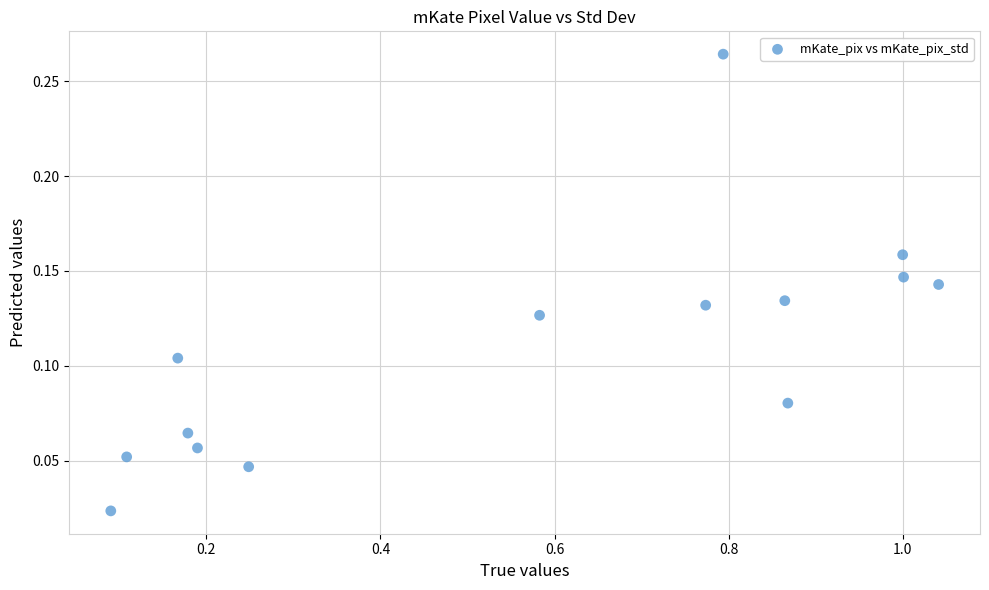

What is the range of X values (max minus min)?

1.0